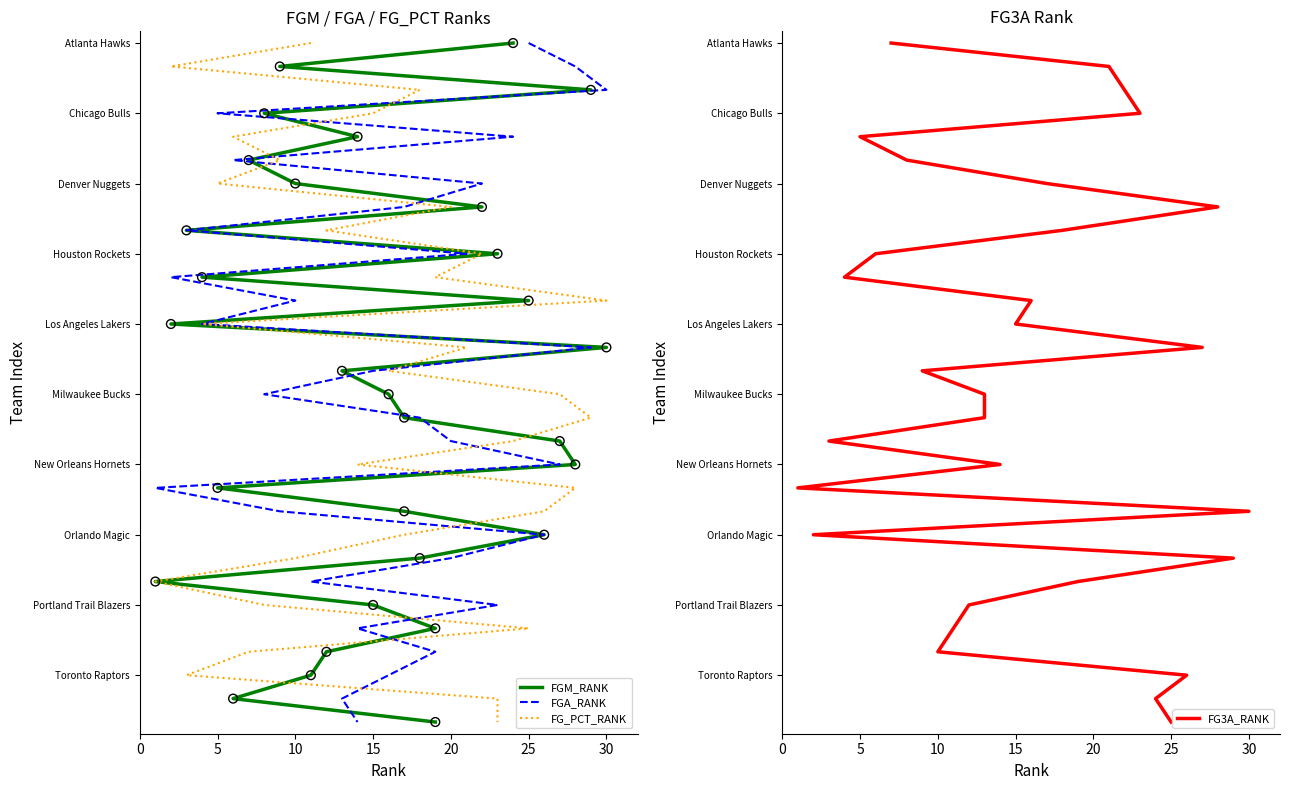

Which series has the largest Y range (max minus min)?

FGM_RANK